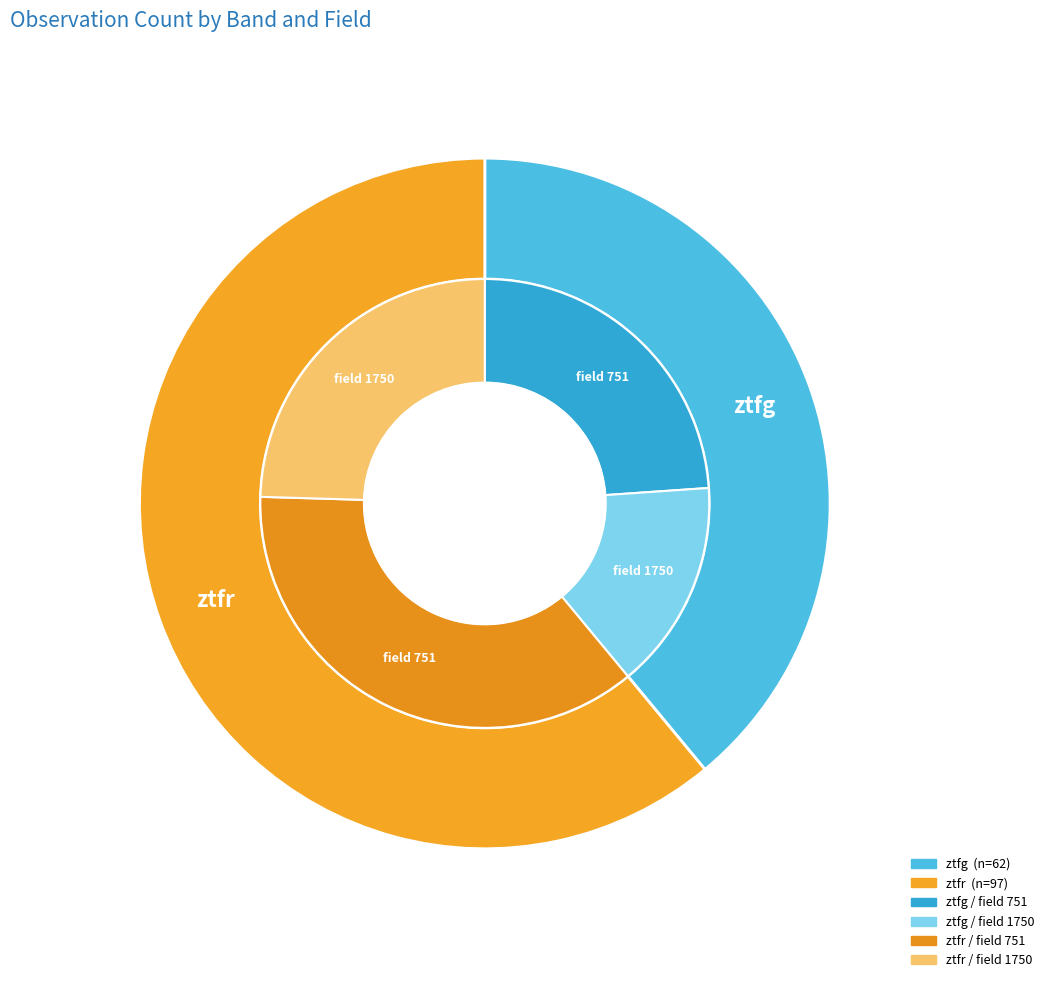

Which slice is the smallest?

ztfg